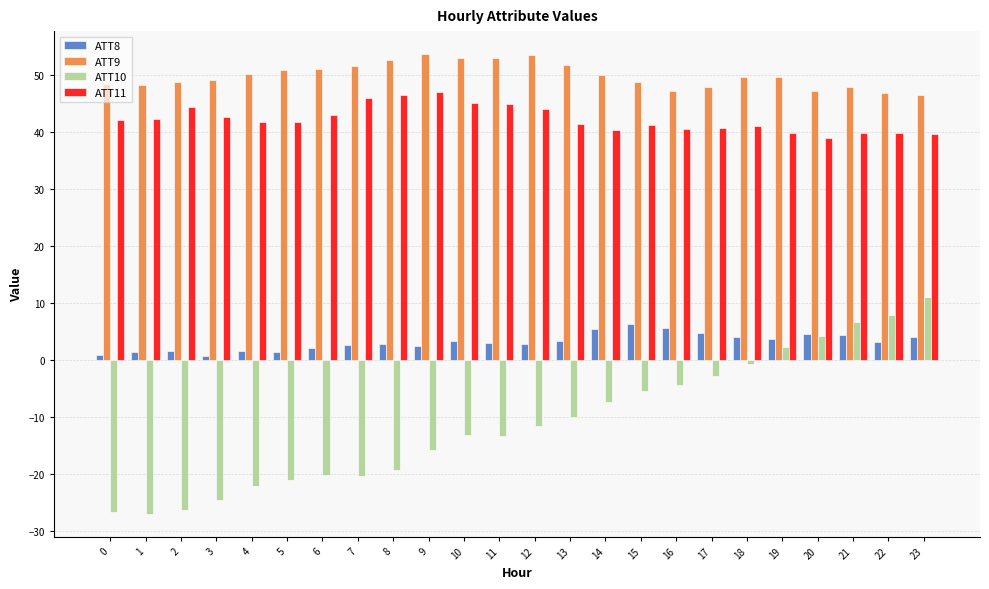

What is the difference between the highest and lowest values at 11?

66.2